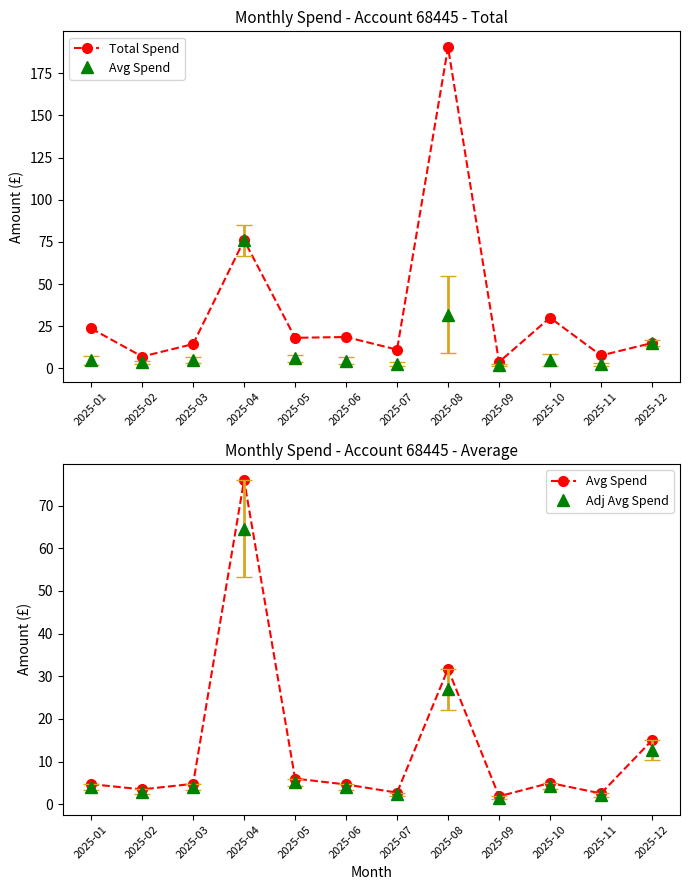

What is the lowest value of the Avg Spend series?

1.9